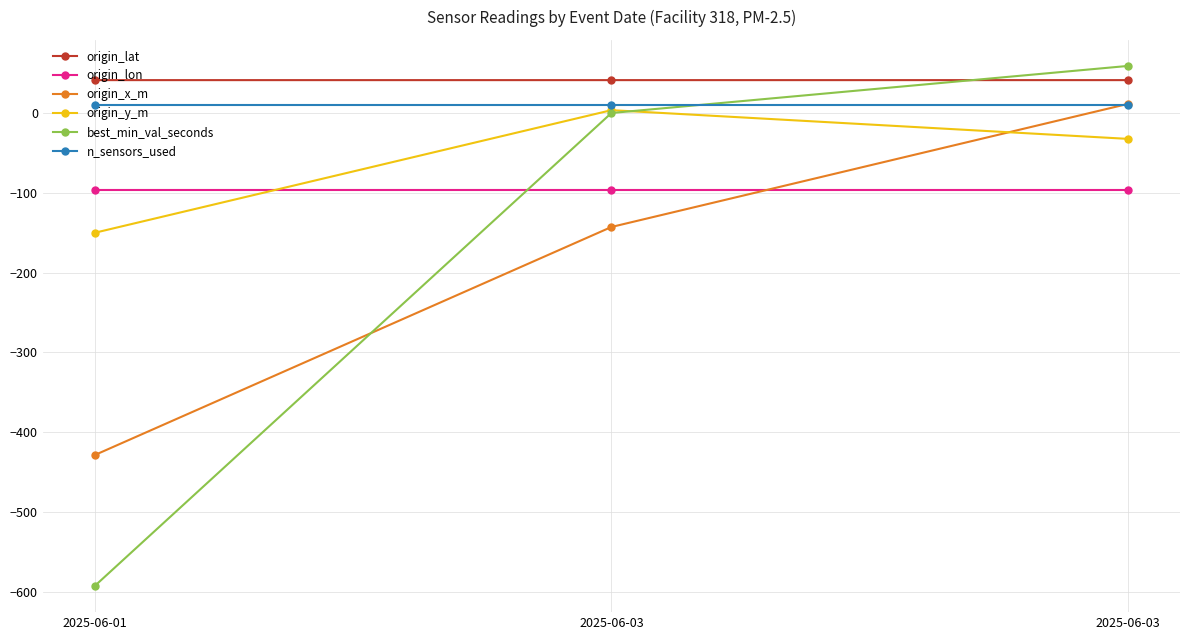

What is the average value of the origin_lon series?

-96.5